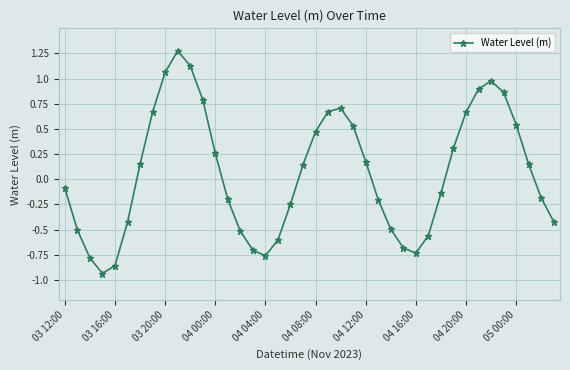

How many points are lower than both their immediate neighbors (excluding endpoints)?

3